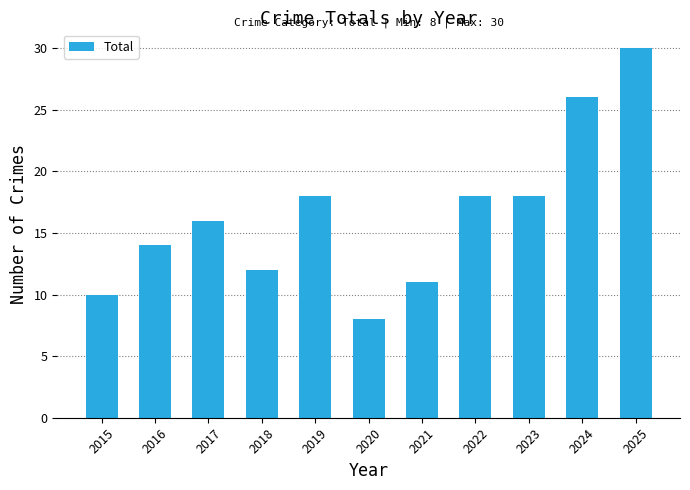

What is the smallest value displayed?

8